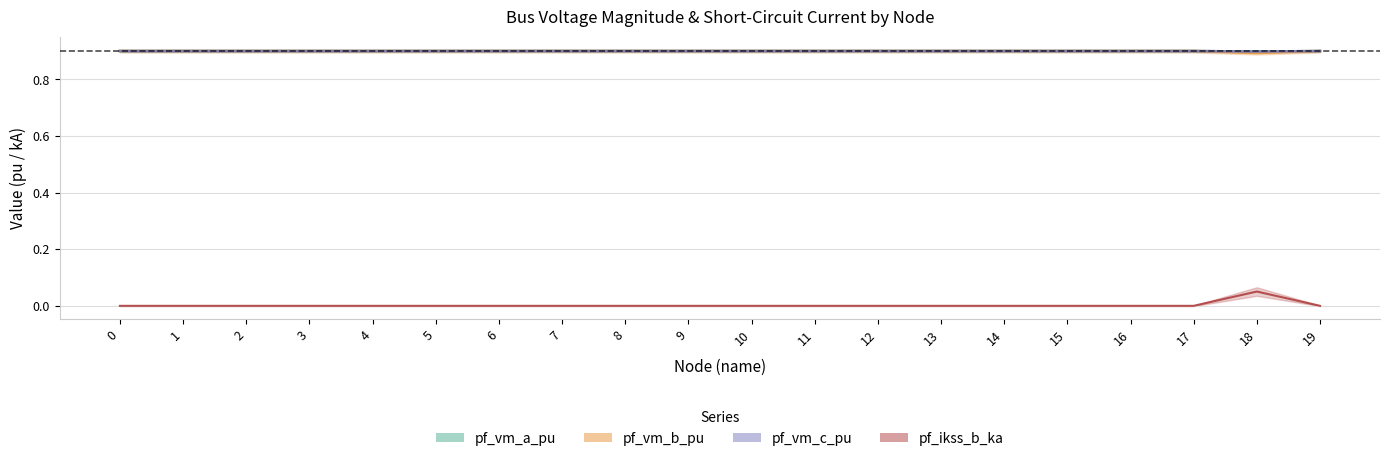

What is the value of the pf_vm_b_pu point at the 5th from the left?

0.9